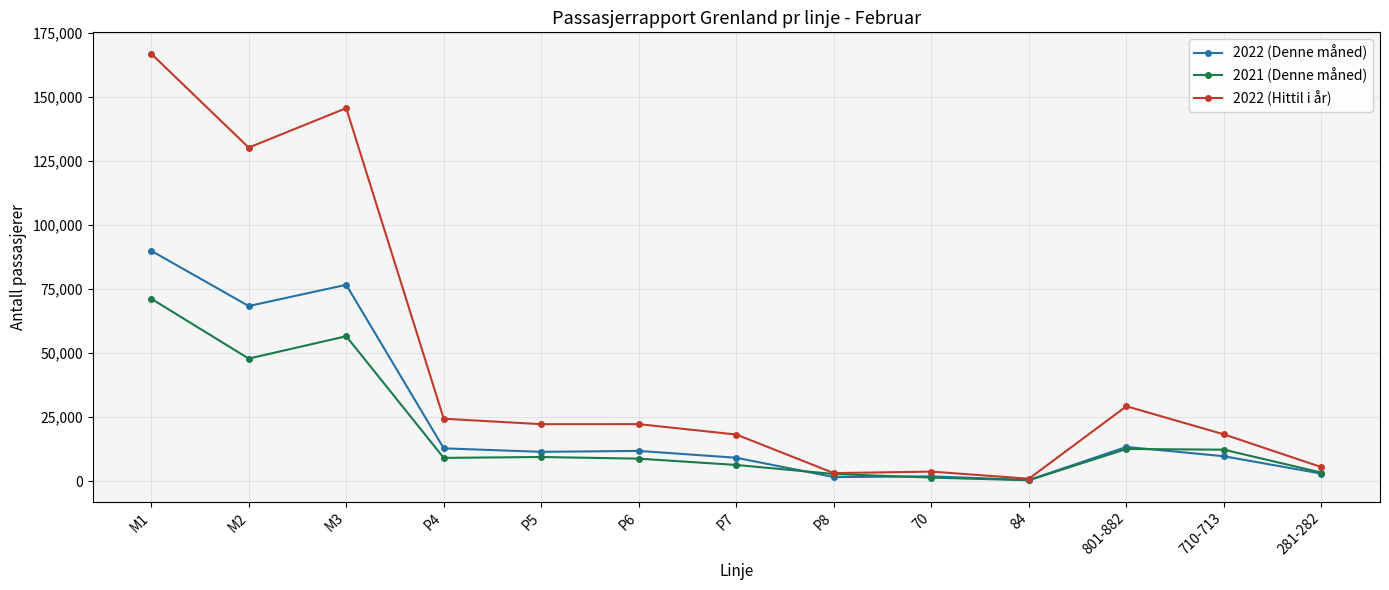

What position from the left is P5?

5